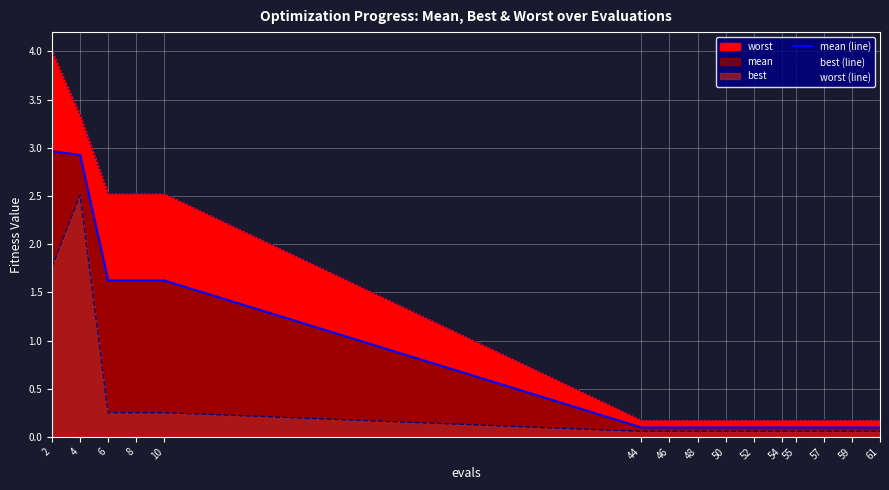

The value of worst (line) at 61 is 0.1. True or false?

False